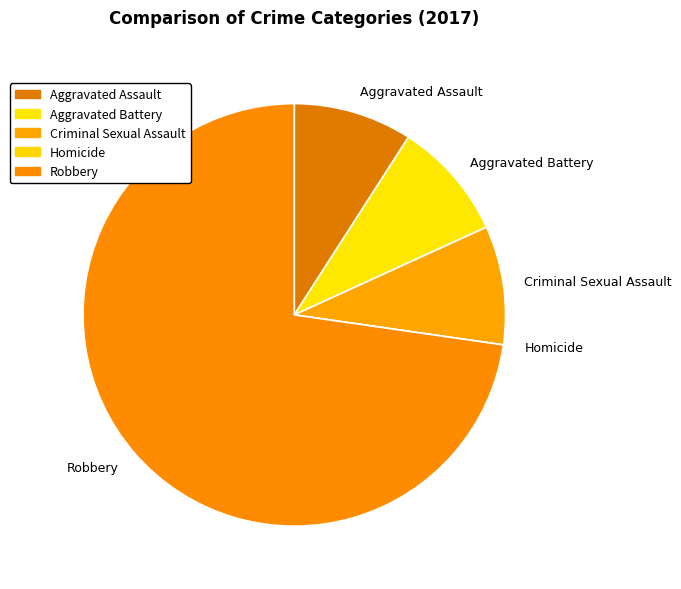

What is the largest slice in the pie chart?

Robbery